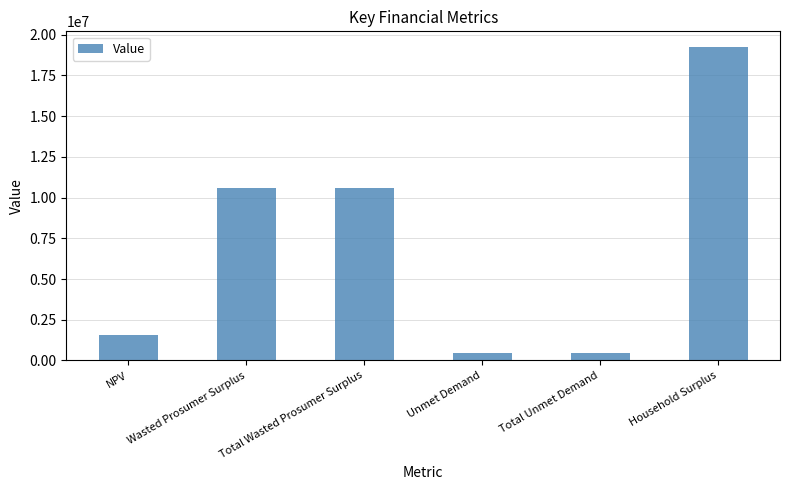

True or false: the data shows 10581653.3 at Total Wasted Prosumer Surplus.

True